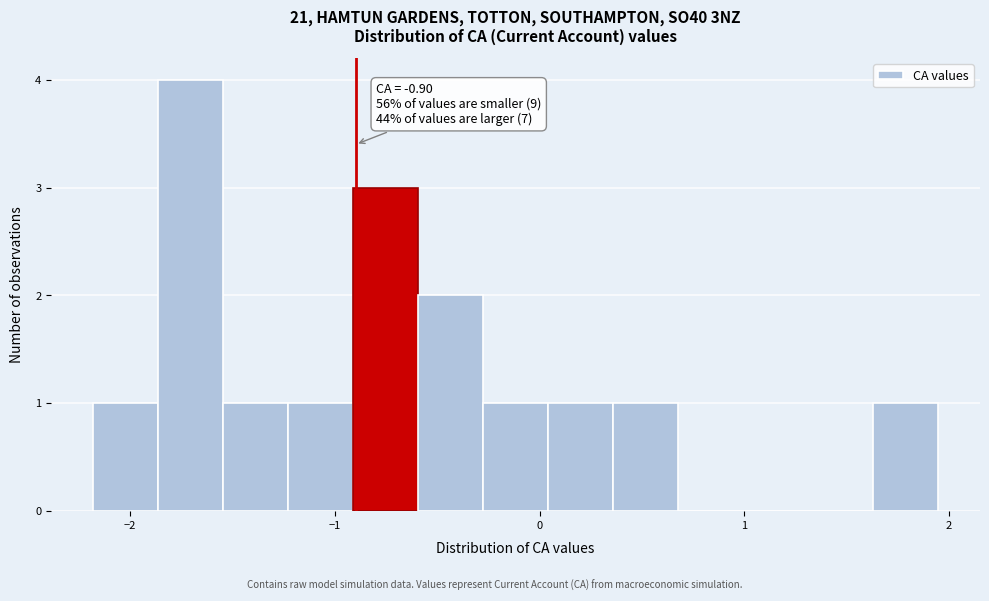

Read against the x-axis, roughly where is the centre of the tallest bar?

-1.7